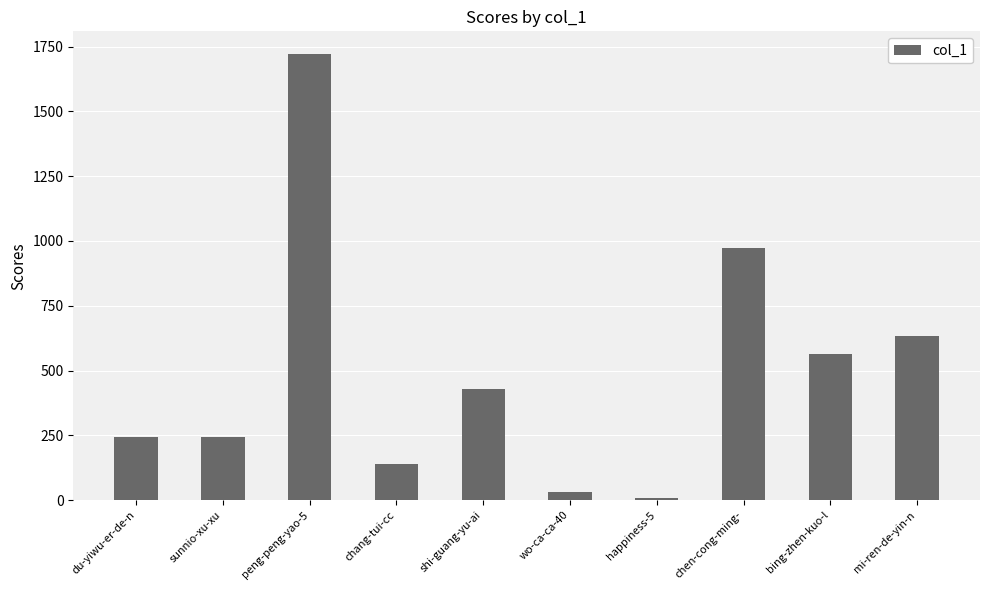

What is the difference between the values at chen-cong-ming- and wo-ca-ca-40?

942